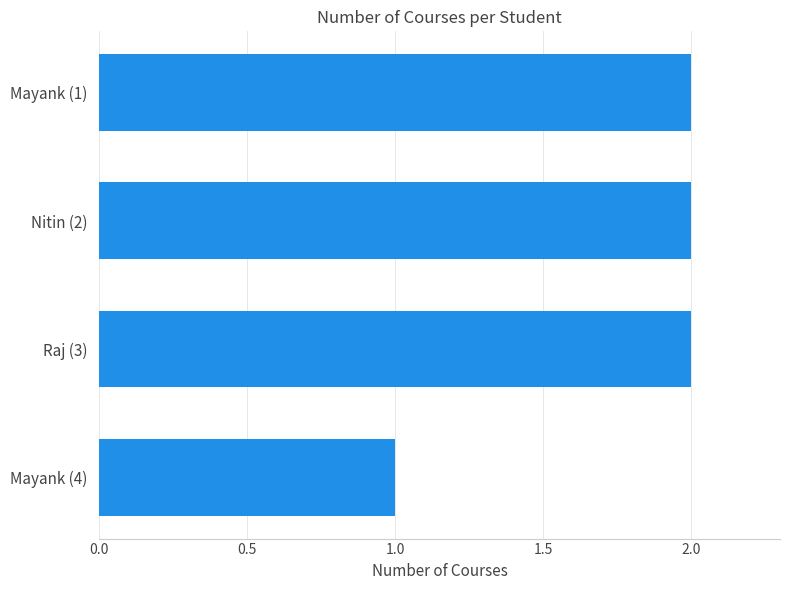

How many values are between 2 and 3?

3